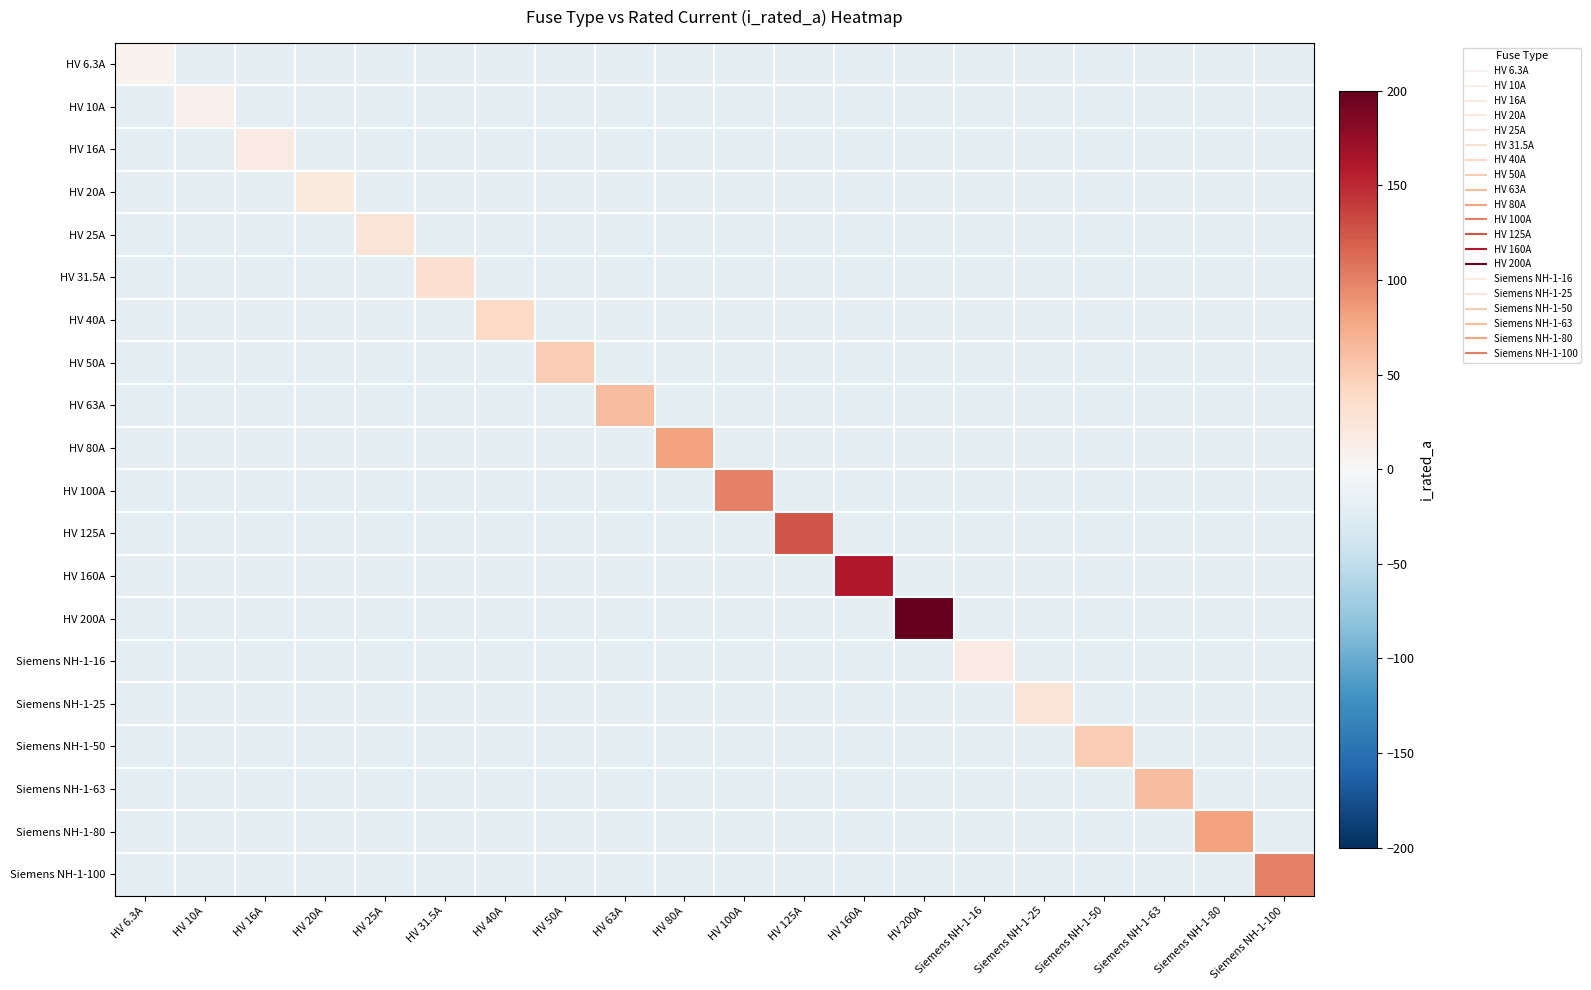

Reading left to right, transcribe all the data shown in this chart.

HV 6.3A: HV 6.3A=6.3	HV 10A=-20.0	HV 16A=-20.0	HV 20A=-20.0	HV 25A=-20.0	HV 31.5A=-20.0	HV 40A=-20.0	HV 50A=-20.0	HV 63A=-20.0	HV 80A=-20.0	HV 100A=-20.0	HV 125A=-20.0	HV 160A=-20.0	HV 200A=-20.0	Siemens NH-1-16=-20.0	Siemens NH-1-25=-20.0	Siemens NH-1-50=-20.0	Siemens NH-1-63=-20.0	Siemens NH-1-80=-20.0	Siemens NH-1-100=-20.0
HV 10A: HV 6.3A=-20.0	HV 10A=10.0	HV 16A=-20.0	HV 20A=-20.0	HV 25A=-20.0	HV 31.5A=-20.0	HV 40A=-20.0	HV 50A=-20.0	HV 63A=-20.0	HV 80A=-20.0	HV 100A=-20.0	HV 125A=-20.0	HV 160A=-20.0	HV 200A=-20.0	Siemens NH-1-16=-20.0	Siemens NH-1-25=-20.0	Siemens NH-1-50=-20.0	Siemens NH-1-63=-20.0	Siemens NH-1-80=-20.0	Siemens NH-1-100=-20.0
HV 16A: HV 6.3A=-20.0	HV 10A=-20.0	HV 16A=16.0	HV 20A=-20.0	HV 25A=-20.0	HV 31.5A=-20.0	HV 40A=-20.0	HV 50A=-20.0	HV 63A=-20.0	HV 80A=-20.0	HV 100A=-20.0	HV 125A=-20.0	HV 160A=-20.0	HV 200A=-20.0	Siemens NH-1-16=-20.0	Siemens NH-1-25=-20.0	Siemens NH-1-50=-20.0	Siemens NH-1-63=-20.0	Siemens NH-1-80=-20.0	Siemens NH-1-100=-20.0
HV 20A: HV 6.3A=-20.0	HV 10A=-20.0	HV 16A=-20.0	HV 20A=20.0	HV 25A=-20.0	HV 31.5A=-20.0	HV 40A=-20.0	HV 50A=-20.0	HV 63A=-20.0	HV 80A=-20.0	HV 100A=-20.0	HV 125A=-20.0	HV 160A=-20.0	HV 200A=-20.0	Siemens NH-1-16=-20.0	Siemens NH-1-25=-20.0	Siemens NH-1-50=-20.0	Siemens NH-1-63=-20.0	Siemens NH-1-80=-20.0	Siemens NH-1-100=-20.0
HV 25A: HV 6.3A=-20.0	HV 10A=-20.0	HV 16A=-20.0	HV 20A=-20.0	HV 25A=25.0	HV 31.5A=-20.0	HV 40A=-20.0	HV 50A=-20.0	HV 63A=-20.0	HV 80A=-20.0	HV 100A=-20.0	HV 125A=-20.0	HV 160A=-20.0	HV 200A=-20.0	Siemens NH-1-16=-20.0	Siemens NH-1-25=-20.0	Siemens NH-1-50=-20.0	Siemens NH-1-63=-20.0	Siemens NH-1-80=-20.0	Siemens NH-1-100=-20.0
HV 31.5A: HV 6.3A=-20.0	HV 10A=-20.0	HV 16A=-20.0	HV 20A=-20.0	HV 25A=-20.0	HV 31.5A=31.5	HV 40A=-20.0	HV 50A=-20.0	HV 63A=-20.0	HV 80A=-20.0	HV 100A=-20.0	HV 125A=-20.0	HV 160A=-20.0	HV 200A=-20.0	Siemens NH-1-16=-20.0	Siemens NH-1-25=-20.0	Siemens NH-1-50=-20.0	Siemens NH-1-63=-20.0	Siemens NH-1-80=-20.0	Siemens NH-1-100=-20.0
HV 40A: HV 6.3A=-20.0	HV 10A=-20.0	HV 16A=-20.0	HV 20A=-20.0	HV 25A=-20.0	HV 31.5A=-20.0	HV 40A=40.0	HV 50A=-20.0	HV 63A=-20.0	HV 80A=-20.0	HV 100A=-20.0	HV 125A=-20.0	HV 160A=-20.0	HV 200A=-20.0	Siemens NH-1-16=-20.0	Siemens NH-1-25=-20.0	Siemens NH-1-50=-20.0	Siemens NH-1-63=-20.0	Siemens NH-1-80=-20.0	Siemens NH-1-100=-20.0
HV 50A: HV 6.3A=-20.0	HV 10A=-20.0	HV 16A=-20.0	HV 20A=-20.0	HV 25A=-20.0	HV 31.5A=-20.0	HV 40A=-20.0	HV 50A=50.0	HV 63A=-20.0	HV 80A=-20.0	HV 100A=-20.0	HV 125A=-20.0	HV 160A=-20.0	HV 200A=-20.0	Siemens NH-1-16=-20.0	Siemens NH-1-25=-20.0	Siemens NH-1-50=-20.0	Siemens NH-1-63=-20.0	Siemens NH-1-80=-20.0	Siemens NH-1-100=-20.0
HV 63A: HV 6.3A=-20.0	HV 10A=-20.0	HV 16A=-20.0	HV 20A=-20.0	HV 25A=-20.0	HV 31.5A=-20.0	HV 40A=-20.0	HV 50A=-20.0	HV 63A=63.0	HV 80A=-20.0	HV 100A=-20.0	HV 125A=-20.0	HV 160A=-20.0	HV 200A=-20.0	Siemens NH-1-16=-20.0	Siemens NH-1-25=-20.0	Siemens NH-1-50=-20.0	Siemens NH-1-63=-20.0	Siemens NH-1-80=-20.0	Siemens NH-1-100=-20.0
HV 80A: HV 6.3A=-20.0	HV 10A=-20.0	HV 16A=-20.0	HV 20A=-20.0	HV 25A=-20.0	HV 31.5A=-20.0	HV 40A=-20.0	HV 50A=-20.0	HV 63A=-20.0	HV 80A=80.0	HV 100A=-20.0	HV 125A=-20.0	HV 160A=-20.0	HV 200A=-20.0	Siemens NH-1-16=-20.0	Siemens NH-1-25=-20.0	Siemens NH-1-50=-20.0	Siemens NH-1-63=-20.0	Siemens NH-1-80=-20.0	Siemens NH-1-100=-20.0
HV 100A: HV 6.3A=-20.0	HV 10A=-20.0	HV 16A=-20.0	HV 20A=-20.0	HV 25A=-20.0	HV 31.5A=-20.0	HV 40A=-20.0	HV 50A=-20.0	HV 63A=-20.0	HV 80A=-20.0	HV 100A=100.0	HV 125A=-20.0	HV 160A=-20.0	HV 200A=-20.0	Siemens NH-1-16=-20.0	Siemens NH-1-25=-20.0	Siemens NH-1-50=-20.0	Siemens NH-1-63=-20.0	Siemens NH-1-80=-20.0	Siemens NH-1-100=-20.0
HV 125A: HV 6.3A=-20.0	HV 10A=-20.0	HV 16A=-20.0	HV 20A=-20.0	HV 25A=-20.0	HV 31.5A=-20.0	HV 40A=-20.0	HV 50A=-20.0	HV 63A=-20.0	HV 80A=-20.0	HV 100A=-20.0	HV 125A=125.0	HV 160A=-20.0	HV 200A=-20.0	Siemens NH-1-16=-20.0	Siemens NH-1-25=-20.0	Siemens NH-1-50=-20.0	Siemens NH-1-63=-20.0	Siemens NH-1-80=-20.0	Siemens NH-1-100=-20.0
HV 160A: HV 6.3A=-20.0	HV 10A=-20.0	HV 16A=-20.0	HV 20A=-20.0	HV 25A=-20.0	HV 31.5A=-20.0	HV 40A=-20.0	HV 50A=-20.0	HV 63A=-20.0	HV 80A=-20.0	HV 100A=-20.0	HV 125A=-20.0	HV 160A=160.0	HV 200A=-20.0	Siemens NH-1-16=-20.0	Siemens NH-1-25=-20.0	Siemens NH-1-50=-20.0	Siemens NH-1-63=-20.0	Siemens NH-1-80=-20.0	Siemens NH-1-100=-20.0
HV 200A: HV 6.3A=-20.0	HV 10A=-20.0	HV 16A=-20.0	HV 20A=-20.0	HV 25A=-20.0	HV 31.5A=-20.0	HV 40A=-20.0	HV 50A=-20.0	HV 63A=-20.0	HV 80A=-20.0	HV 100A=-20.0	HV 125A=-20.0	HV 160A=-20.0	HV 200A=200.0	Siemens NH-1-16=-20.0	Siemens NH-1-25=-20.0	Siemens NH-1-50=-20.0	Siemens NH-1-63=-20.0	Siemens NH-1-80=-20.0	Siemens NH-1-100=-20.0
Siemens NH-1-16: HV 6.3A=-20.0	HV 10A=-20.0	HV 16A=-20.0	HV 20A=-20.0	HV 25A=-20.0	HV 31.5A=-20.0	HV 40A=-20.0	HV 50A=-20.0	HV 63A=-20.0	HV 80A=-20.0	HV 100A=-20.0	HV 125A=-20.0	HV 160A=-20.0	HV 200A=-20.0	Siemens NH-1-16=16.0	Siemens NH-1-25=-20.0	Siemens NH-1-50=-20.0	Siemens NH-1-63=-20.0	Siemens NH-1-80=-20.0	Siemens NH-1-100=-20.0
Siemens NH-1-25: HV 6.3A=-20.0	HV 10A=-20.0	HV 16A=-20.0	HV 20A=-20.0	HV 25A=-20.0	HV 31.5A=-20.0	HV 40A=-20.0	HV 50A=-20.0	HV 63A=-20.0	HV 80A=-20.0	HV 100A=-20.0	HV 125A=-20.0	HV 160A=-20.0	HV 200A=-20.0	Siemens NH-1-16=-20.0	Siemens NH-1-25=25.0	Siemens NH-1-50=-20.0	Siemens NH-1-63=-20.0	Siemens NH-1-80=-20.0	Siemens NH-1-100=-20.0
Siemens NH-1-50: HV 6.3A=-20.0	HV 10A=-20.0	HV 16A=-20.0	HV 20A=-20.0	HV 25A=-20.0	HV 31.5A=-20.0	HV 40A=-20.0	HV 50A=-20.0	HV 63A=-20.0	HV 80A=-20.0	HV 100A=-20.0	HV 125A=-20.0	HV 160A=-20.0	HV 200A=-20.0	Siemens NH-1-16=-20.0	Siemens NH-1-25=-20.0	Siemens NH-1-50=50.0	Siemens NH-1-63=-20.0	Siemens NH-1-80=-20.0	Siemens NH-1-100=-20.0
Siemens NH-1-63: HV 6.3A=-20.0	HV 10A=-20.0	HV 16A=-20.0	HV 20A=-20.0	HV 25A=-20.0	HV 31.5A=-20.0	HV 40A=-20.0	HV 50A=-20.0	HV 63A=-20.0	HV 80A=-20.0	HV 100A=-20.0	HV 125A=-20.0	HV 160A=-20.0	HV 200A=-20.0	Siemens NH-1-16=-20.0	Siemens NH-1-25=-20.0	Siemens NH-1-50=-20.0	Siemens NH-1-63=63.0	Siemens NH-1-80=-20.0	Siemens NH-1-100=-20.0
Siemens NH-1-80: HV 6.3A=-20.0	HV 10A=-20.0	HV 16A=-20.0	HV 20A=-20.0	HV 25A=-20.0	HV 31.5A=-20.0	HV 40A=-20.0	HV 50A=-20.0	HV 63A=-20.0	HV 80A=-20.0	HV 100A=-20.0	HV 125A=-20.0	HV 160A=-20.0	HV 200A=-20.0	Siemens NH-1-16=-20.0	Siemens NH-1-25=-20.0	Siemens NH-1-50=-20.0	Siemens NH-1-63=-20.0	Siemens NH-1-80=80.0	Siemens NH-1-100=-20.0
Siemens NH-1-100: HV 6.3A=-20.0	HV 10A=-20.0	HV 16A=-20.0	HV 20A=-20.0	HV 25A=-20.0	HV 31.5A=-20.0	HV 40A=-20.0	HV 50A=-20.0	HV 63A=-20.0	HV 80A=-20.0	HV 100A=-20.0	HV 125A=-20.0	HV 160A=-20.0	HV 200A=-20.0	Siemens NH-1-16=-20.0	Siemens NH-1-25=-20.0	Siemens NH-1-50=-20.0	Siemens NH-1-63=-20.0	Siemens NH-1-80=-20.0	Siemens NH-1-100=100.0